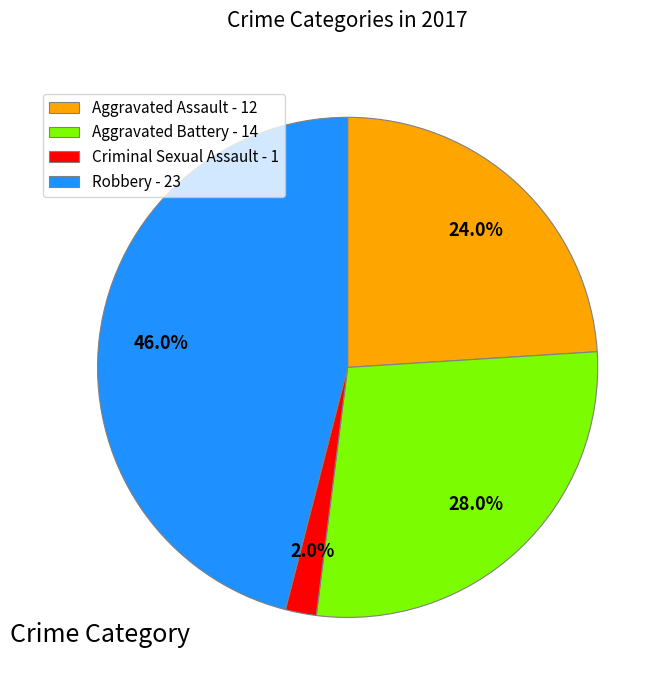

To the nearest percent, what is the average slice percentage?

25%